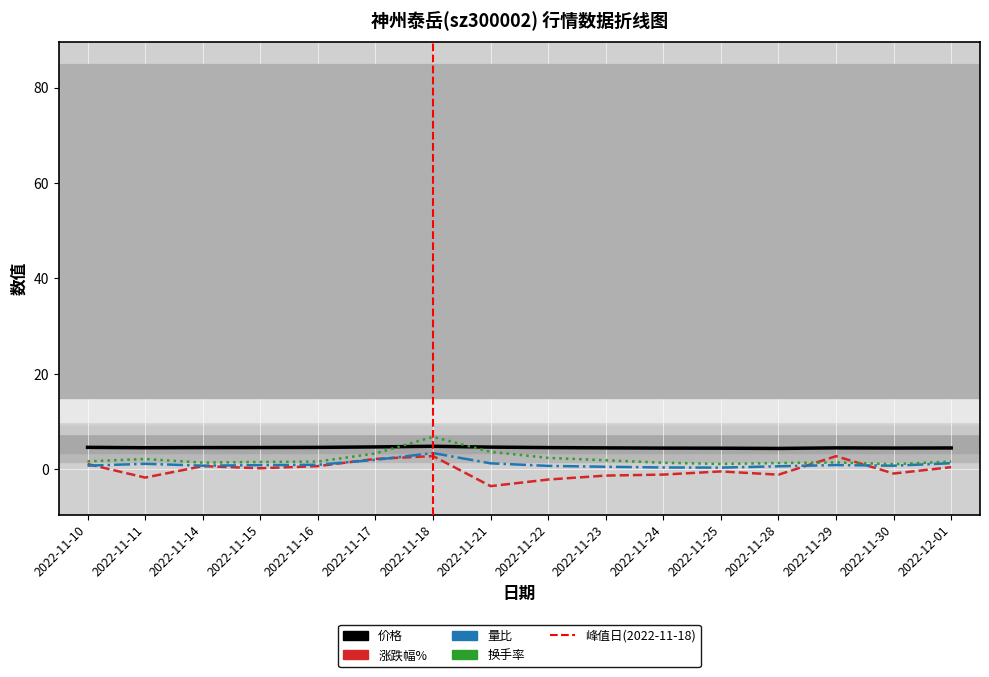

Reading right to left, what are all the values shown in this chart?

价格: 4.5	4.5	4.5	4.4	4.4	4.4	4.5	4.5	4.7	4.8	4.7	4.6	4.6	4.5	4.5	4.6
涨跌幅%: 0.5	-0.9	2.8	-1.1	-0.5	-1.1	-1.3	-2.1	-3.5	2.8	2.2	0.7	0.2	0.7	-1.7	1.1
量比: 1.3	0.8	0.9	0.6	0.3	0.4	0.5	0.7	1.2	3.4	2.0	0.9	0.9	0.8	1.1	0.8
换手率: 1.6	1.1	1.4	1.3	1.1	1.4	1.9	2.4	3.6	6.8	3.3	1.6	1.5	1.4	2.1	1.7